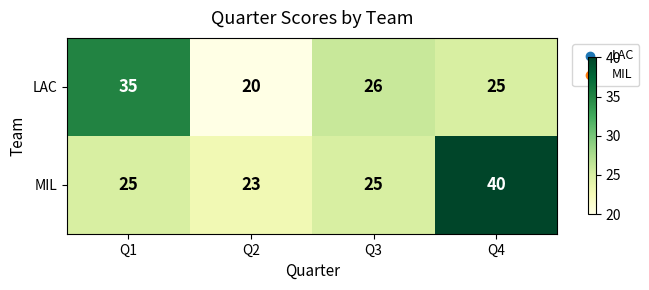

Is it true that MIL equals 39 at Q2?

False